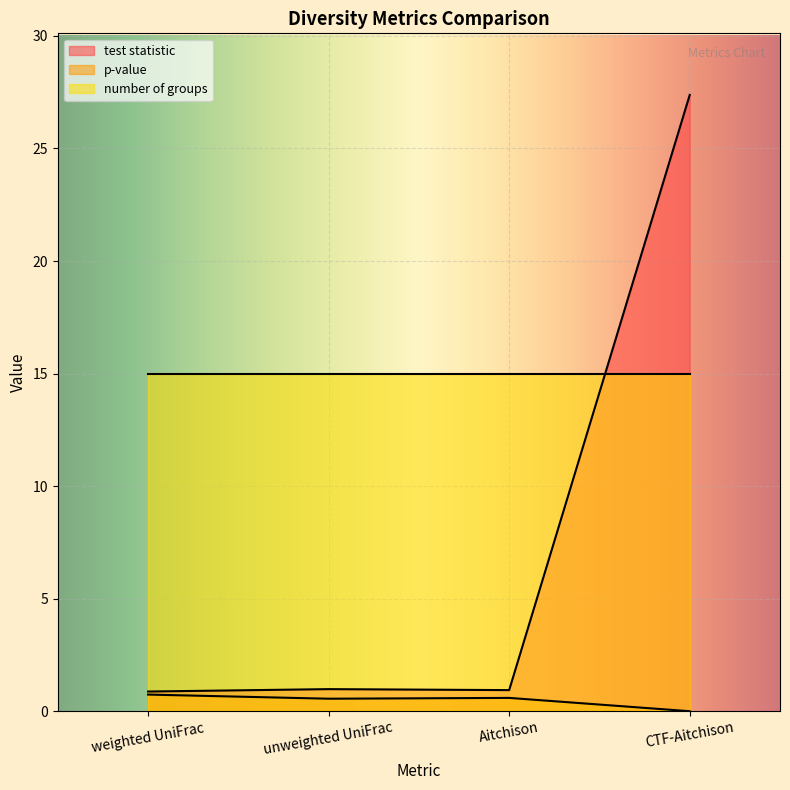

Where is the first local minimum for p-value?

unweighted UniFrac